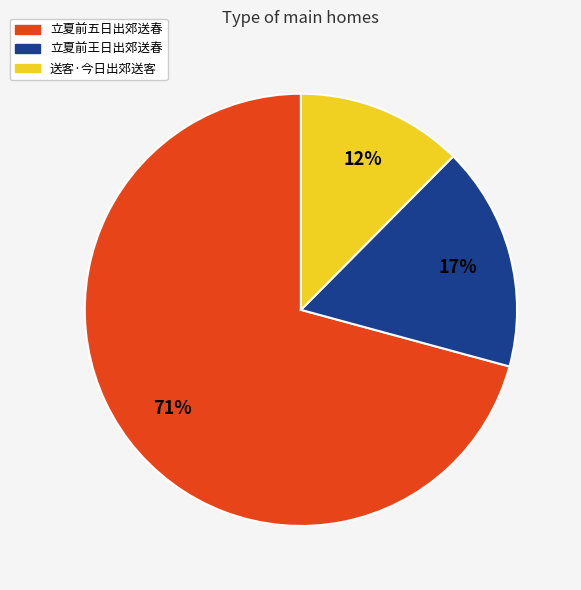

Combined, do 立夏前王日出郊送春 and 送客·今日出郊送客 account for over 50%?

No